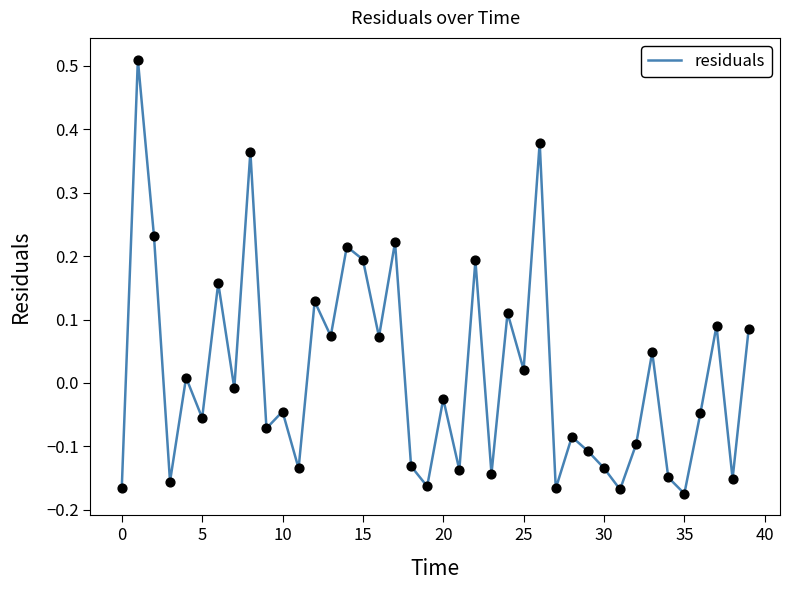

What is the difference between the maximum and minimum values?

0.7